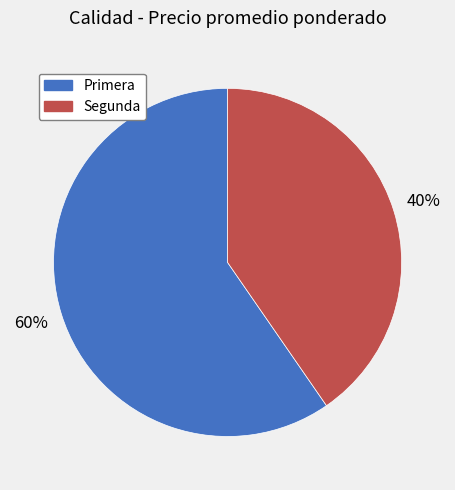

How many segments does this pie chart have?

2